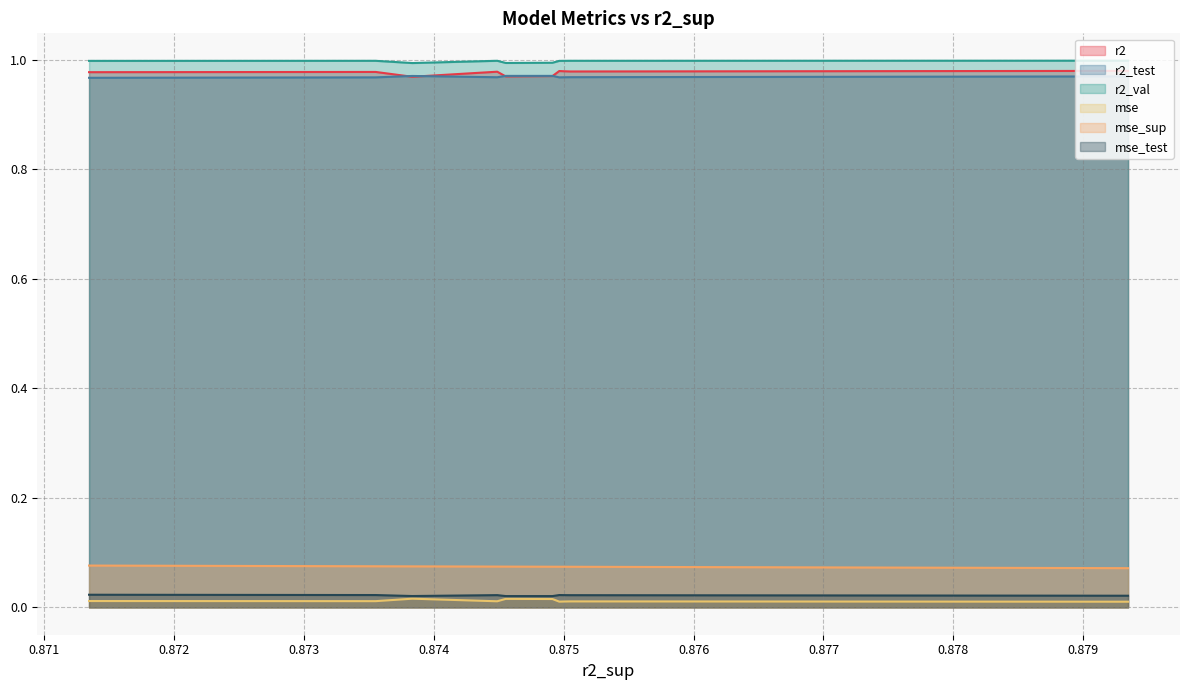

What are all the series names shown in the legend?

r2, r2_test, r2_val, mse, mse_sup, mse_test